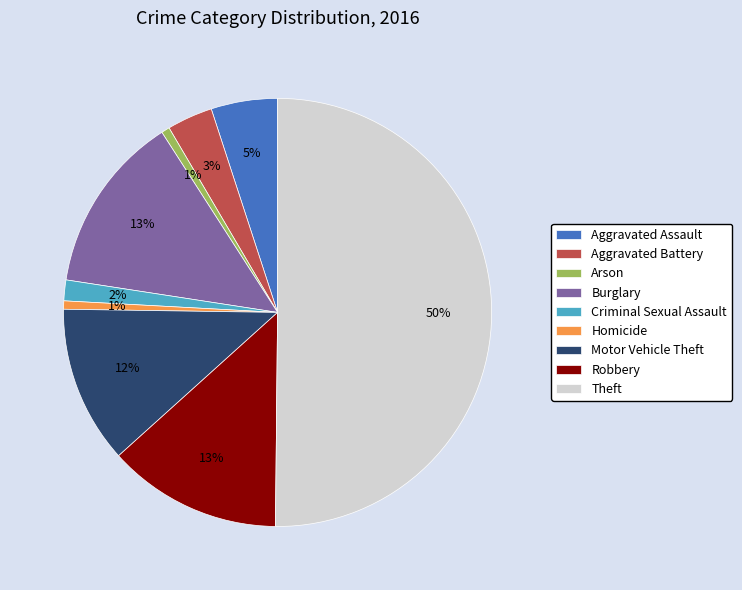

To the nearest percent, what portion does Homicide represent?

1%